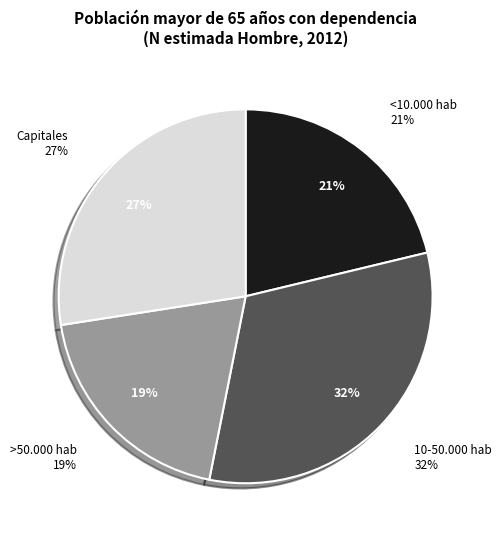

True or false: Capitales accounts for 16% of the total.

False